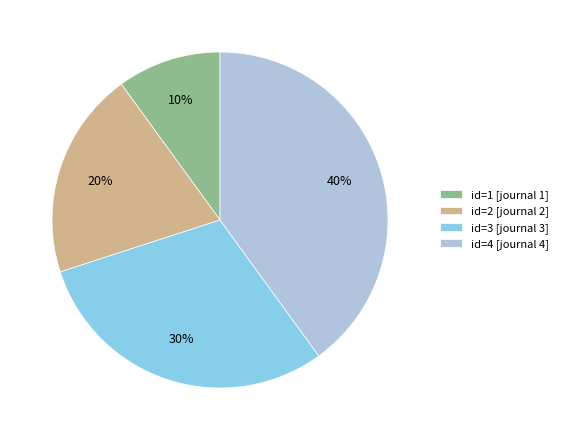

Between id=4 [journal 4] and id=3 [journal 3], which is larger?

id=4 [journal 4]